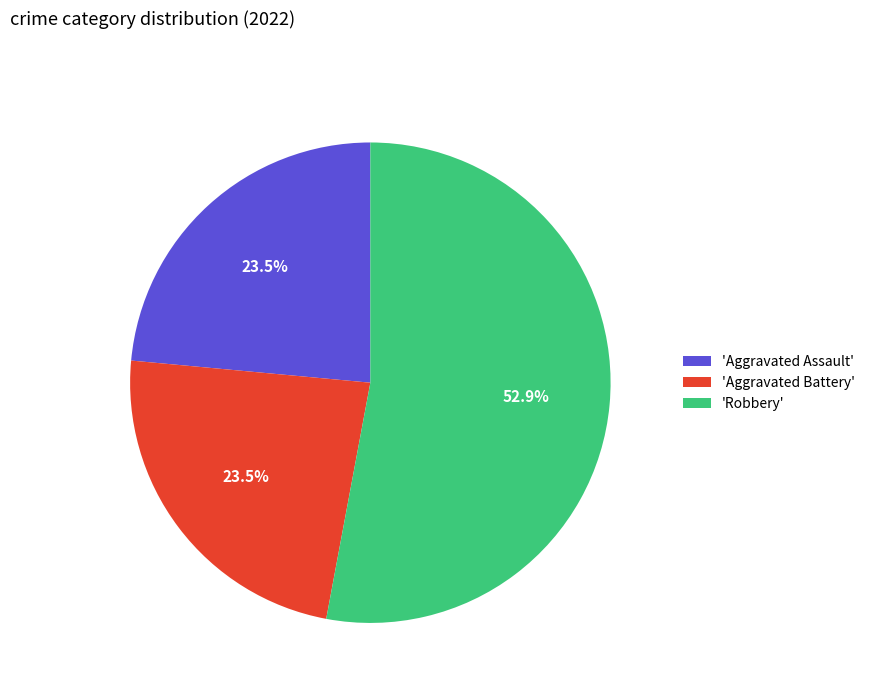

Do 'Aggravated Assault' and 'Aggravated Battery' together represent more than half of the pie?

No